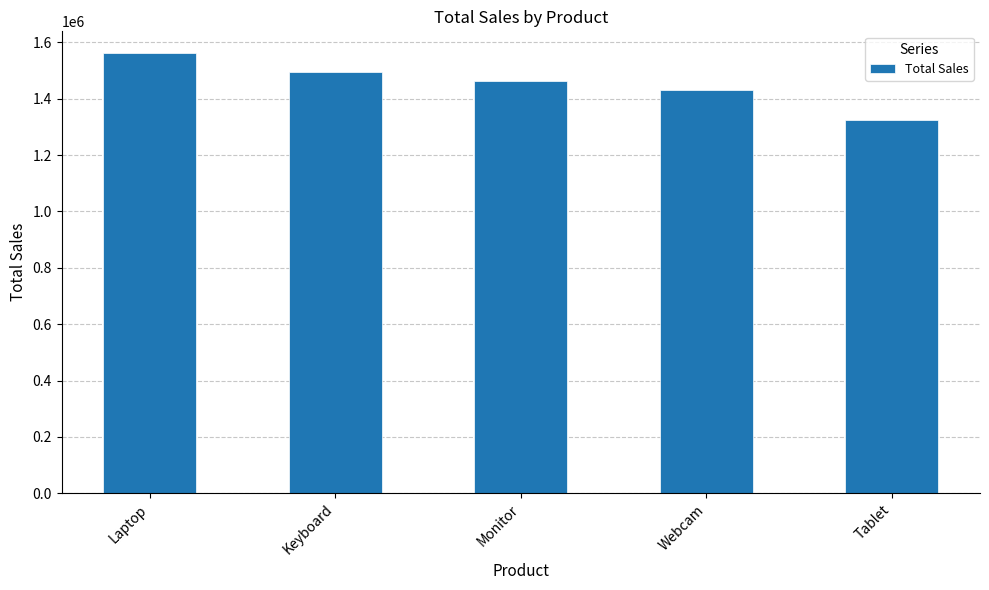

Rank the categories by value from lowest to highest.

Tablet, Webcam, Monitor, Keyboard, Laptop